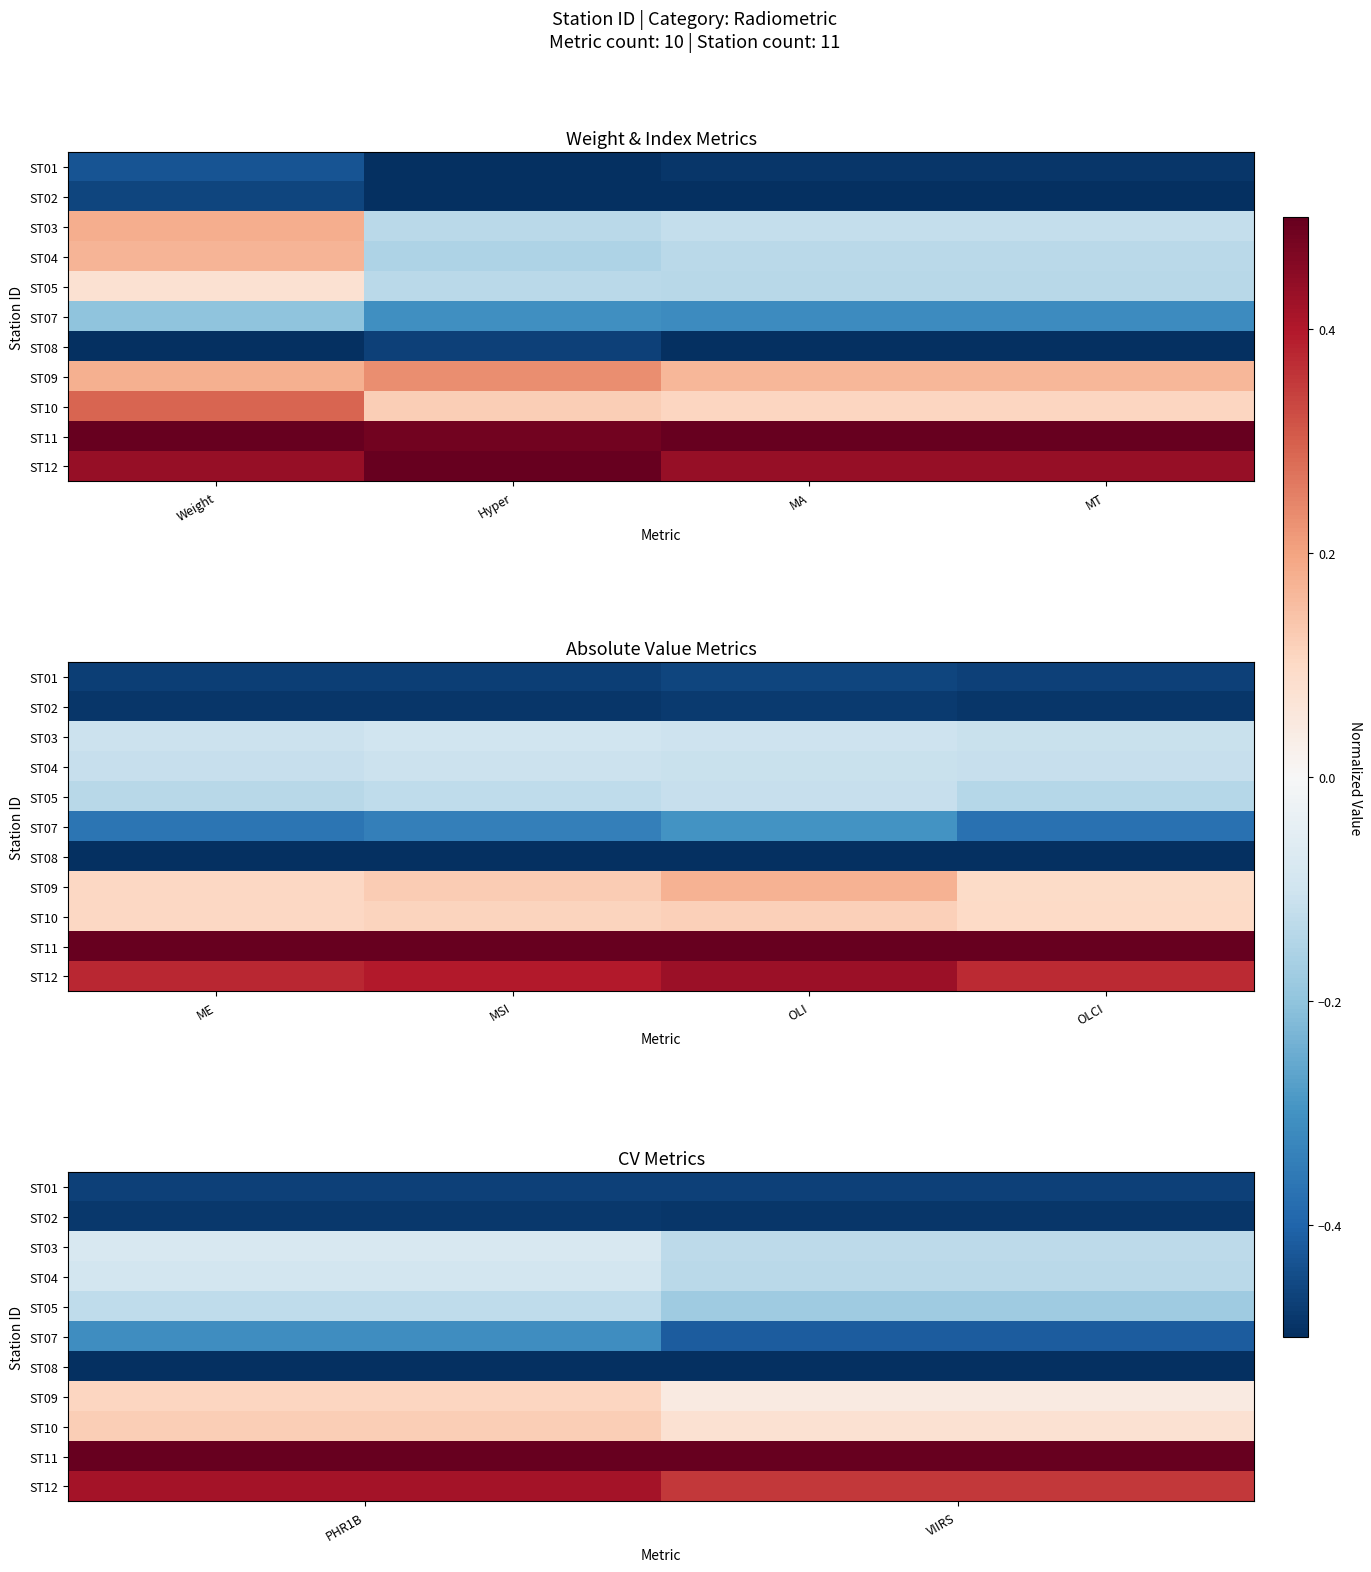

The ST07 series shows -0.4 at VIIRS. True or false?

True